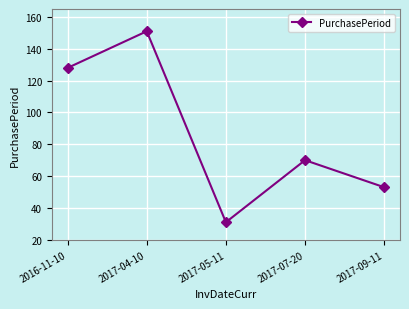

Reading left to right, list all the values displayed in this chart.

2016-11-10=128	2017-04-10=151	2017-05-11=31	2017-07-20=70	2017-09-11=53